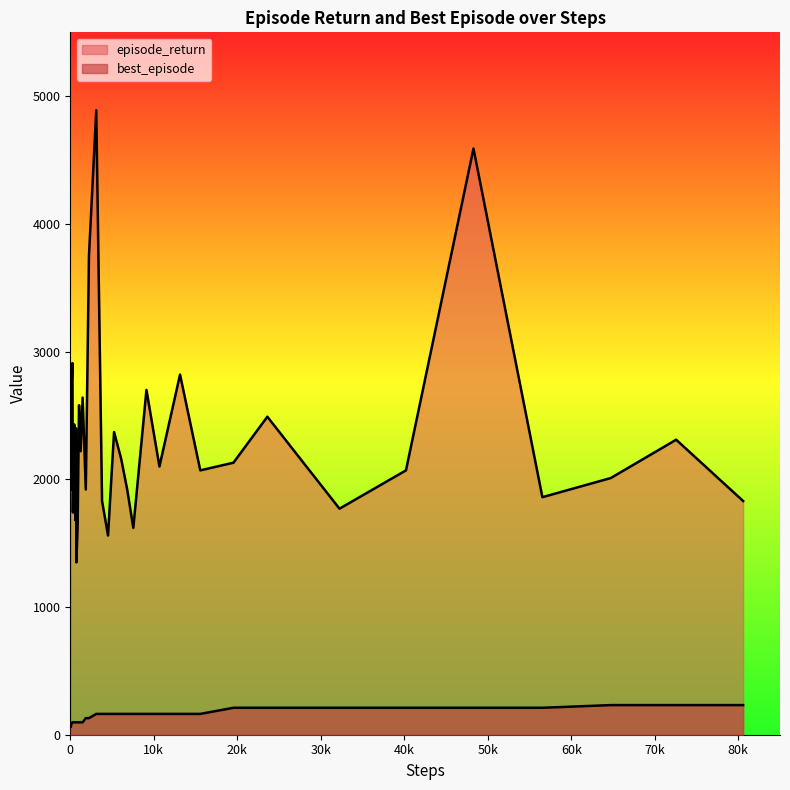

How many lines are shown in the chart?

2